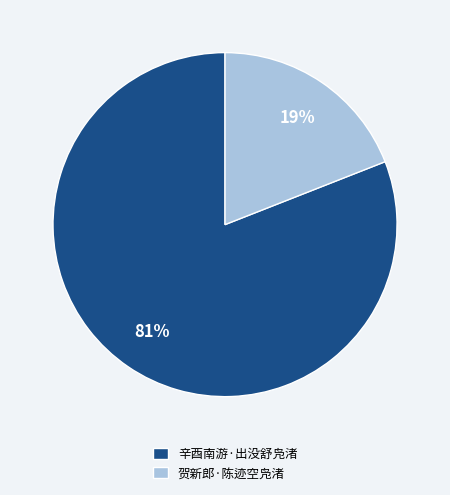

What is the ratio of the value at 贺新郎·陈迹空凫渚 to the value at 辛酉南游·出没舒凫渚?

0.2